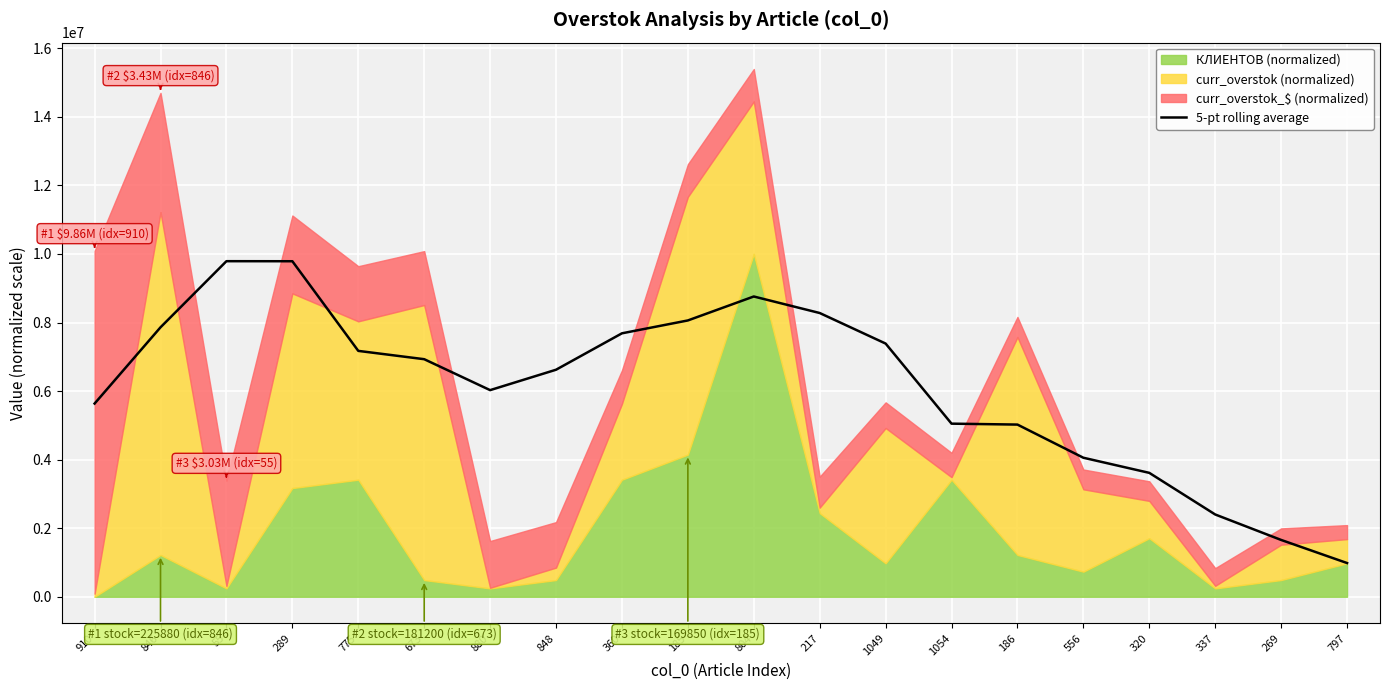

The chart shows a value of 9989153.7 at 880. True or false?

False